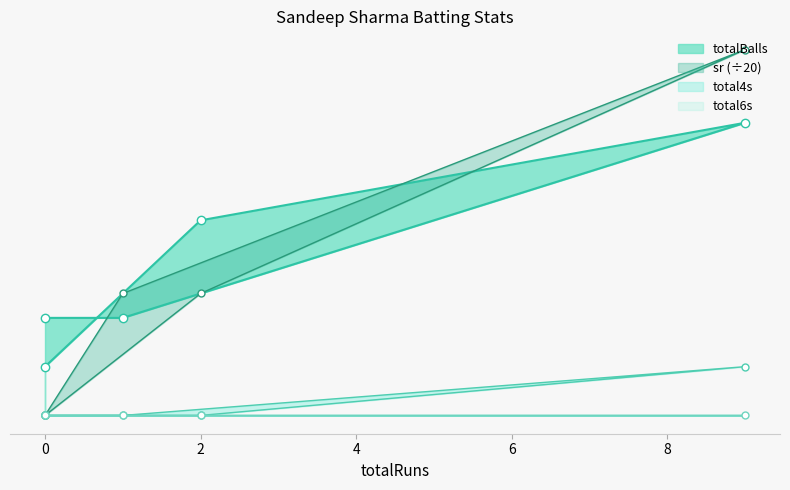

Which series has the largest total across all categories?

totalBalls